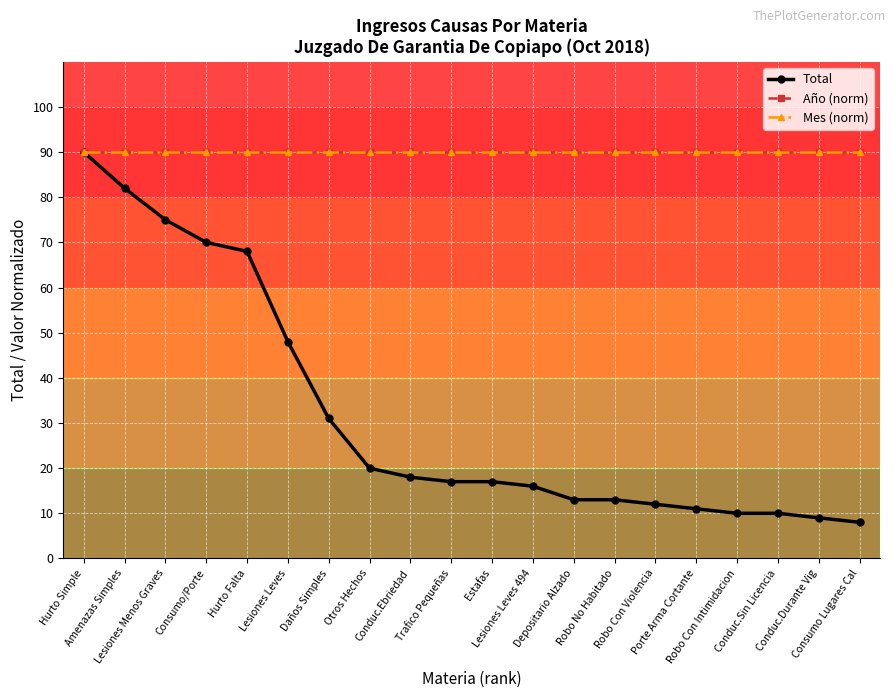

Is this an area chart (filled region under the line)?

No